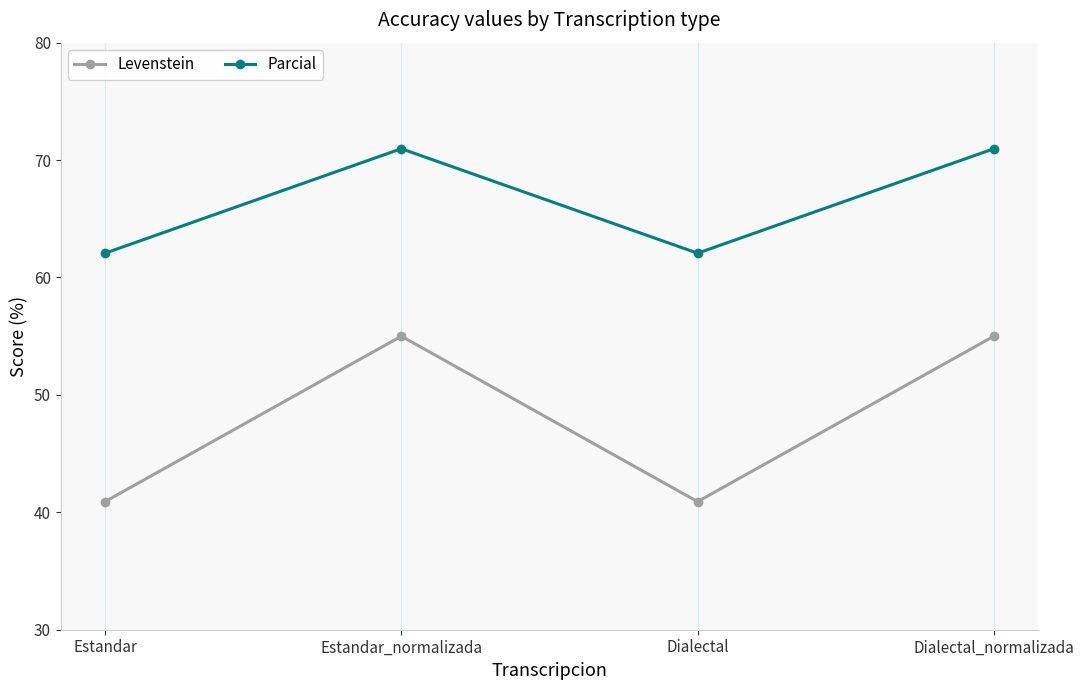

What are all the series names shown in the legend?

Levenstein, Parcial